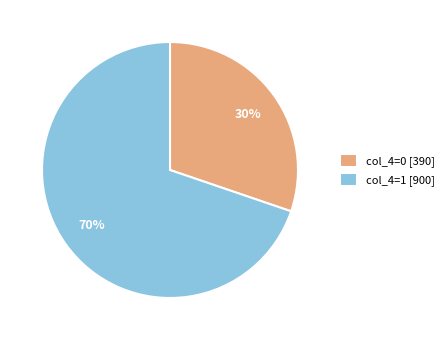

To the nearest percent, what is the combined percentage of col_4=0 [390] and col_4=1 [900]?

100%